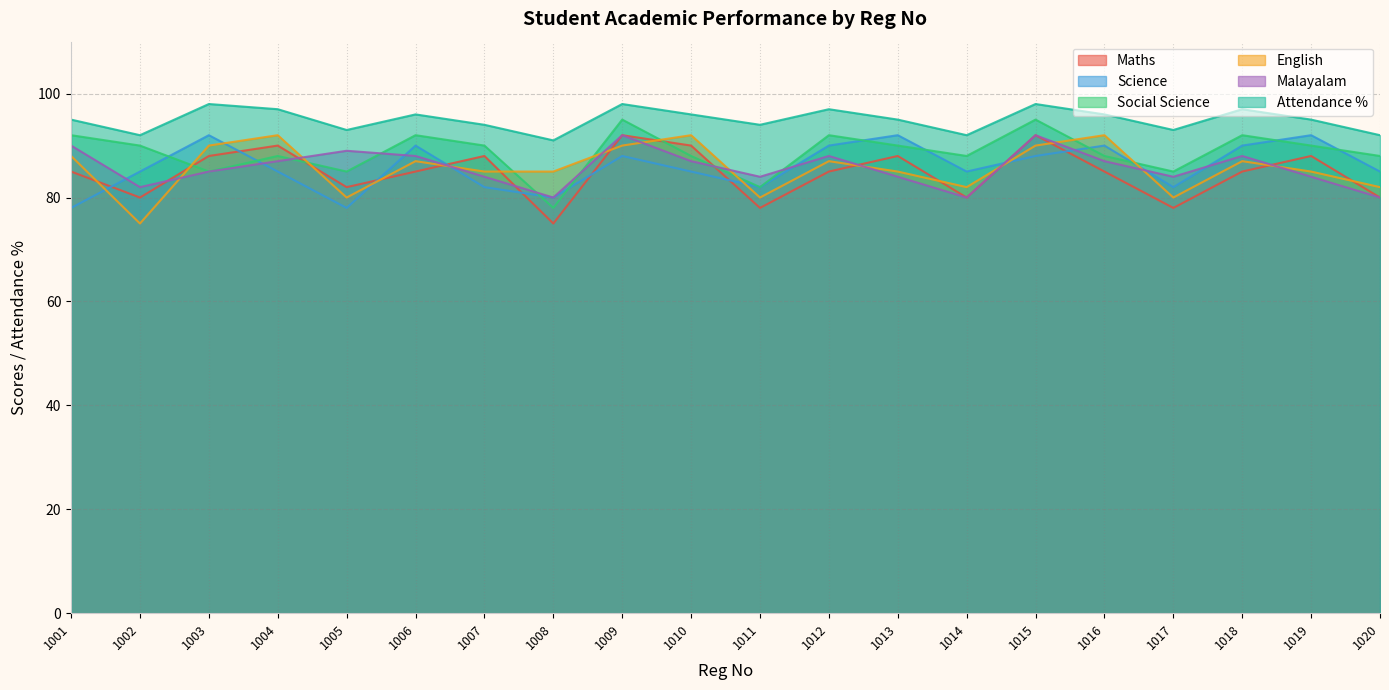

Which series has the widest spread of values?

Maths